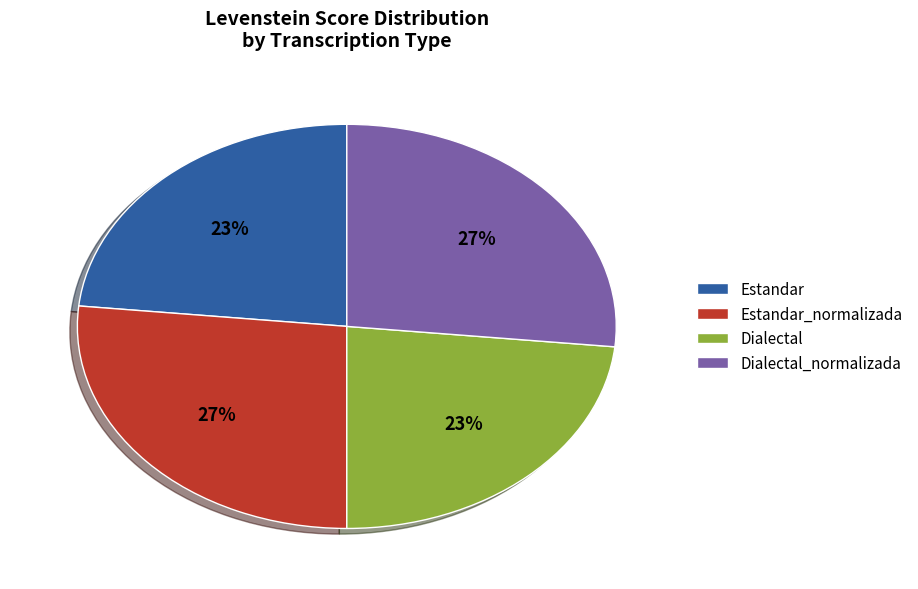

Is it true that Dialectal is 23% of the pie?

True